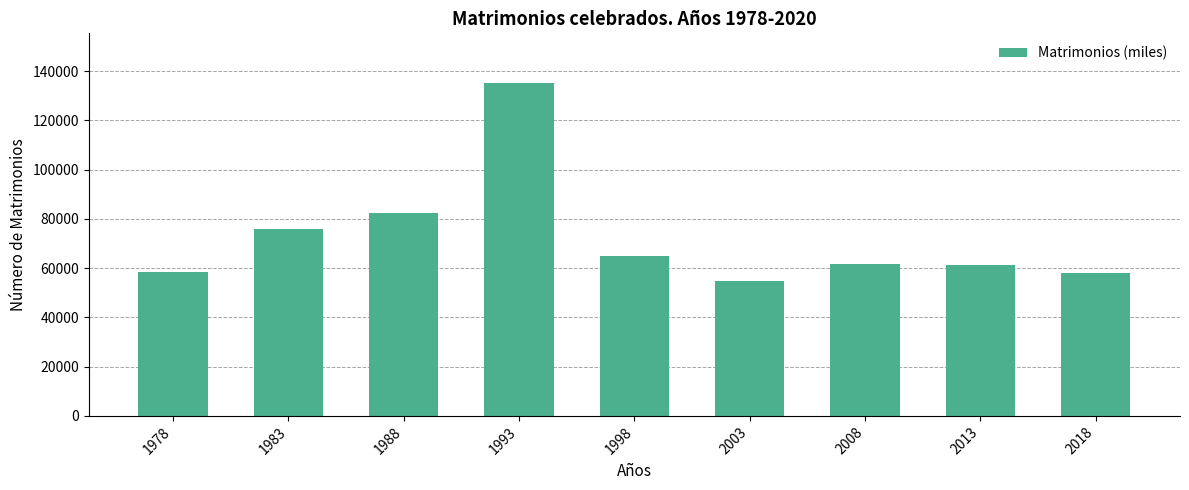

What is the value of the 7th bar from the left?

61852